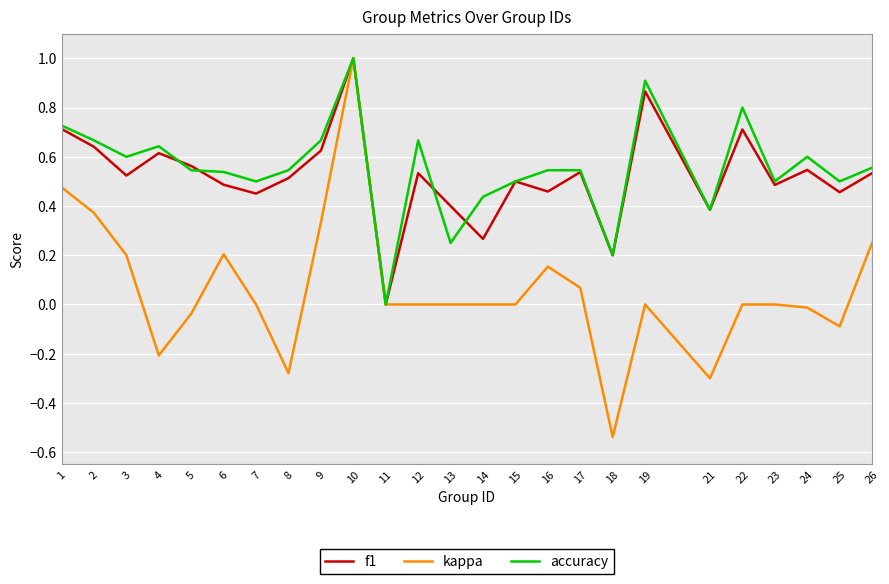

Between 1 and 17, which series saw the biggest shift?

kappa